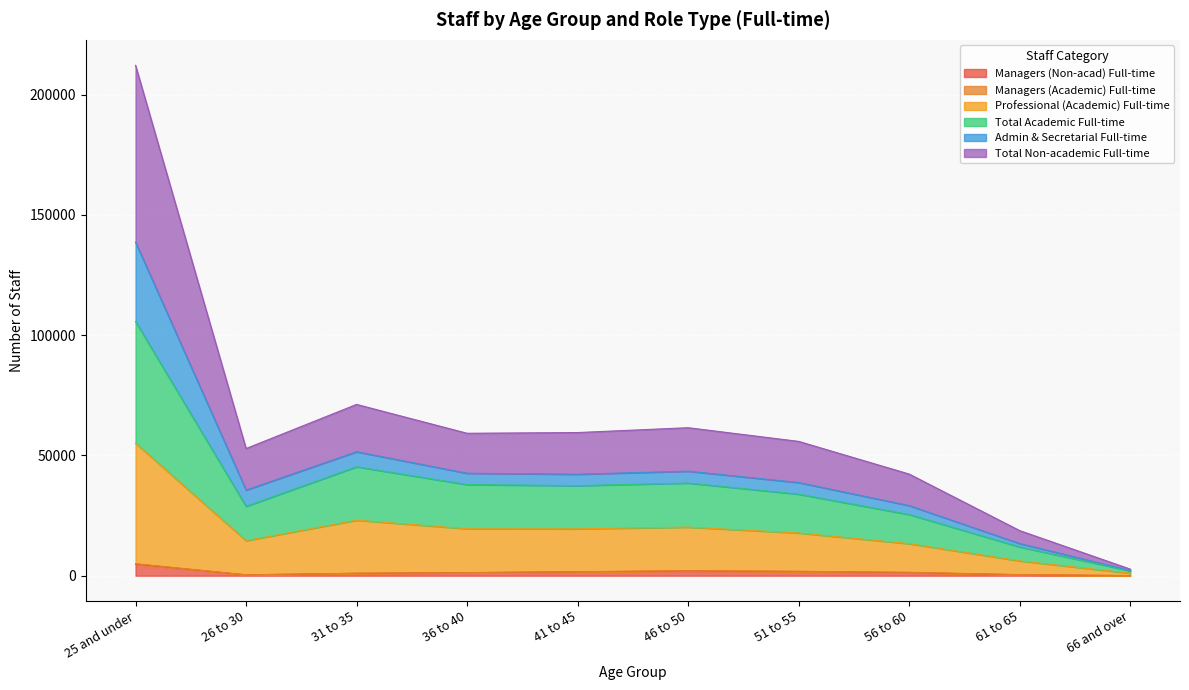

The value of Managers (Non-acad) Full-time at 31 to 35 is 1393. True or false?

False